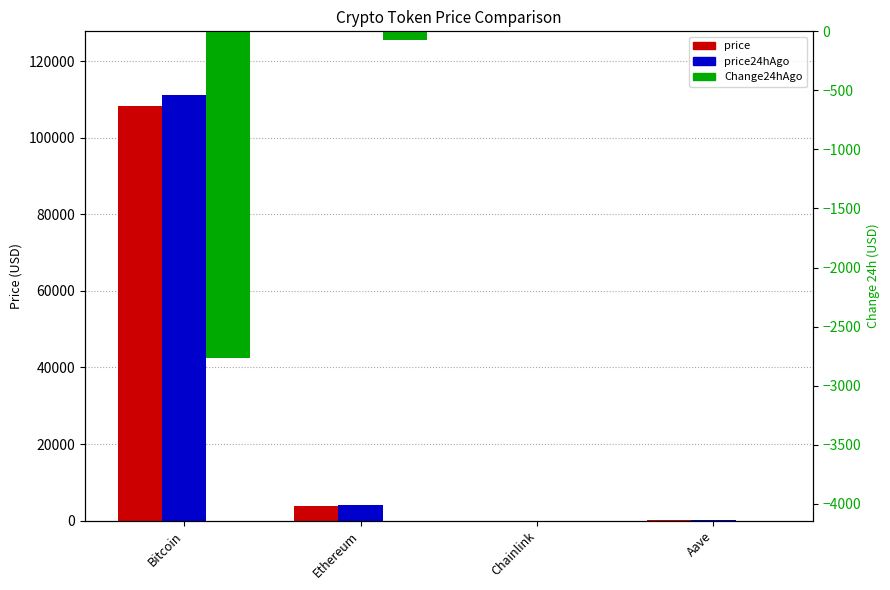

How many bars are there in each group?

3